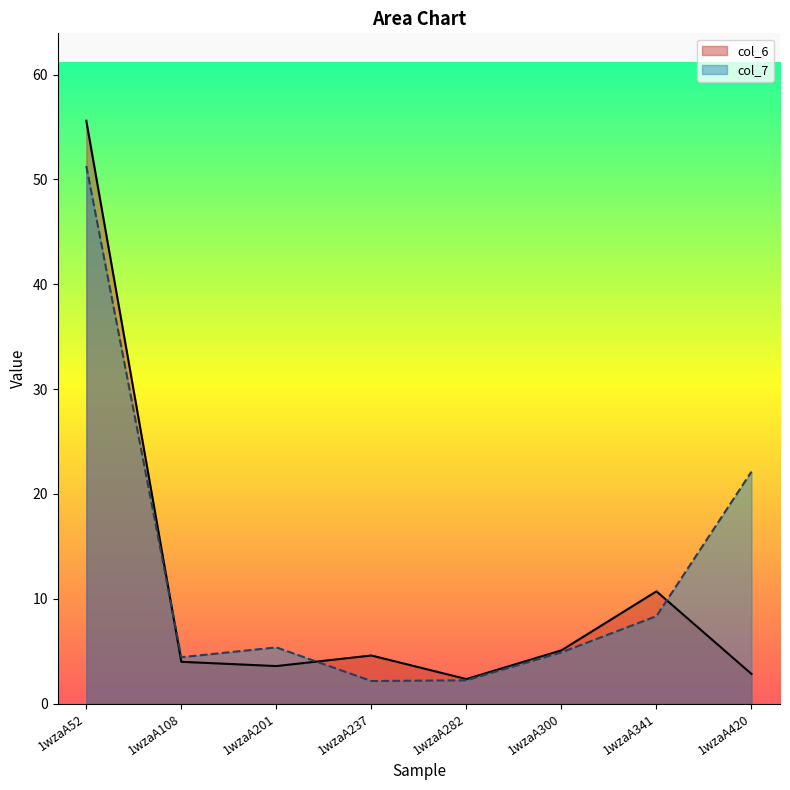

Rank the series by their average value, from lowest to highest.

col_6, col_7